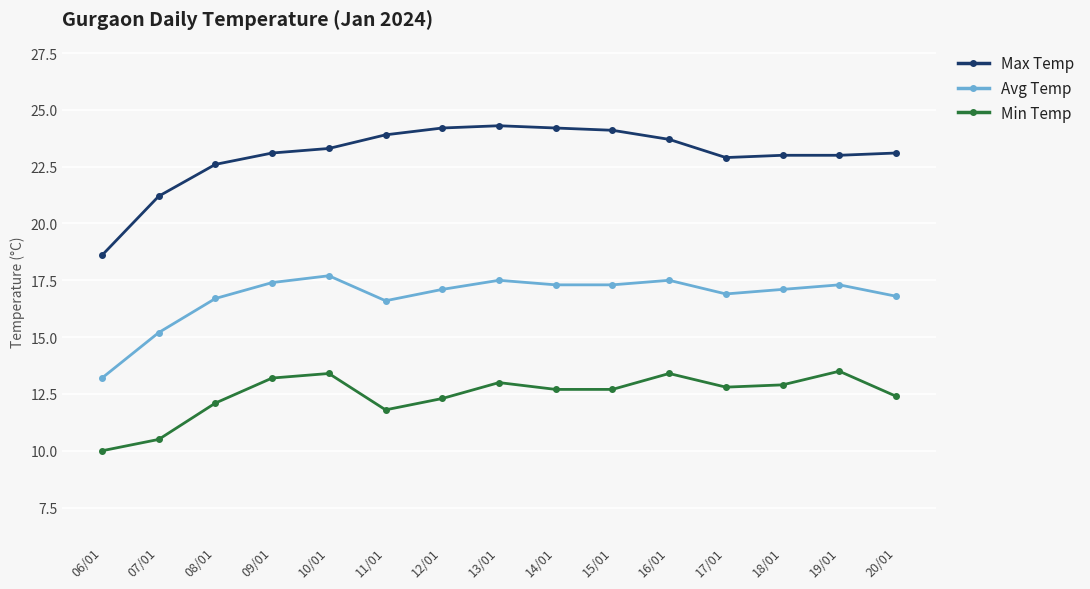

At which category does the chart reach its minimum across all series?

06/01